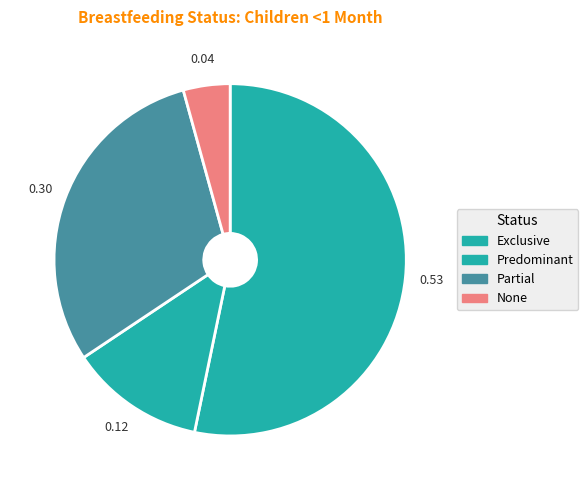

Is there any slice that represents more than half of the pie?

Yes